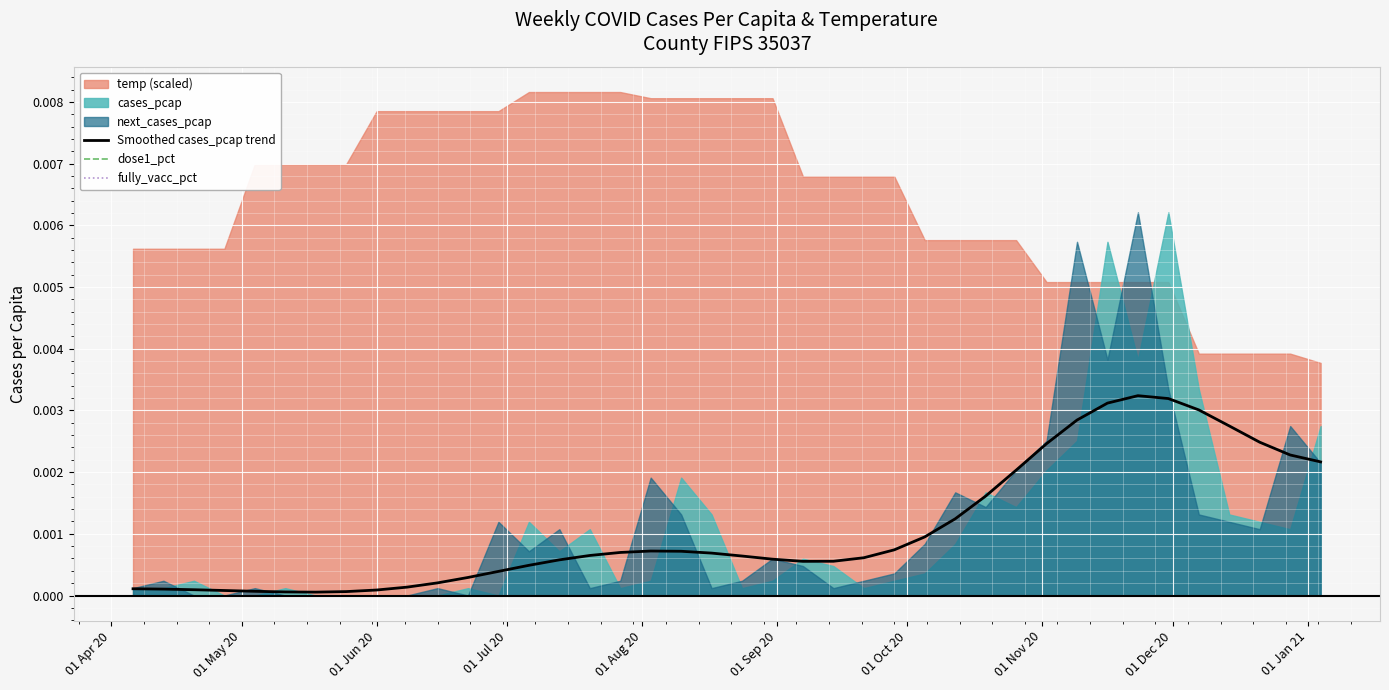

Does the chart display data point markers on the line(s)?

No